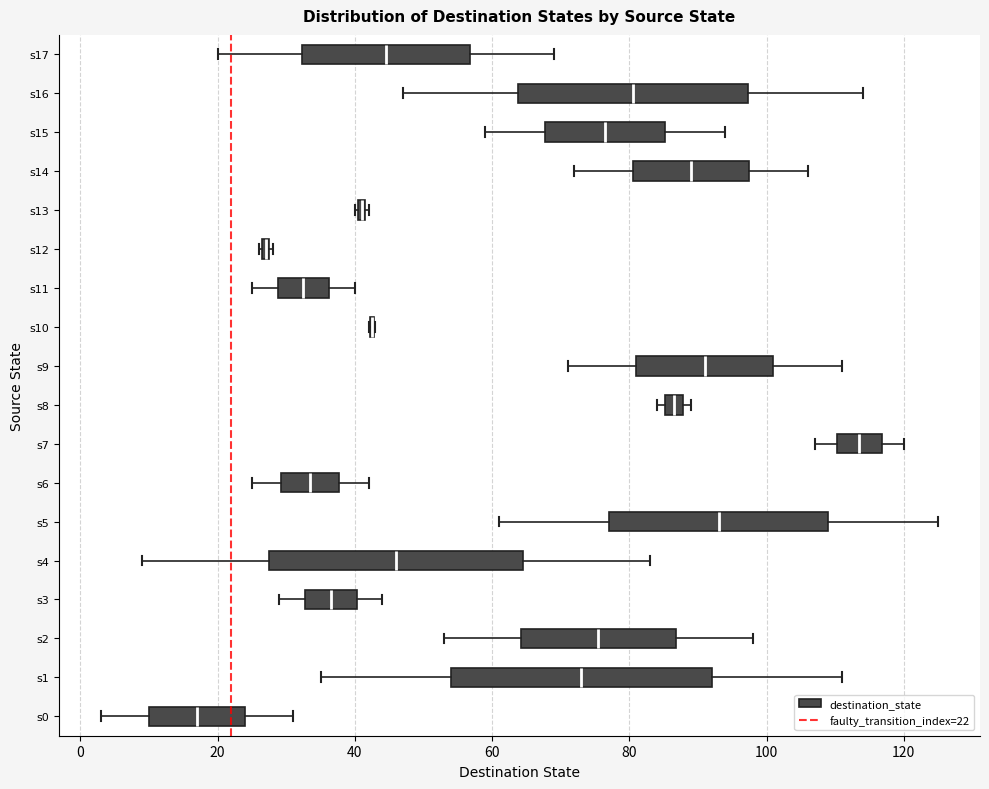

Where is the left edge of the box for s0 on the x-axis? The values are not printed on the chart, so give them approximately, as read against the axis.

10